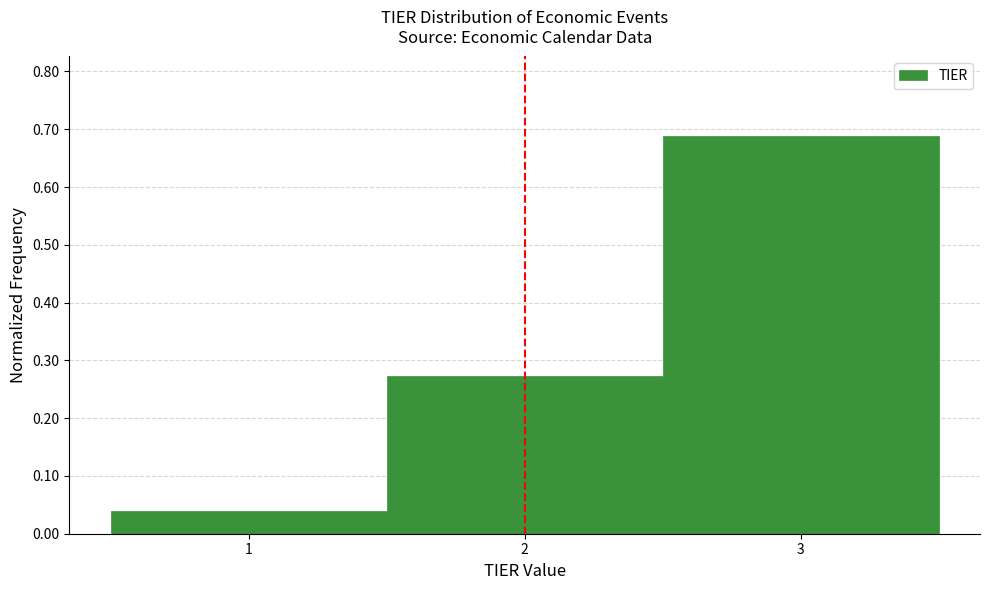

What is the height of the bar covering 0.5 to 1.5 on the x-axis? The values are not printed on the chart, so give them approximately, as read against the axis.

0.04